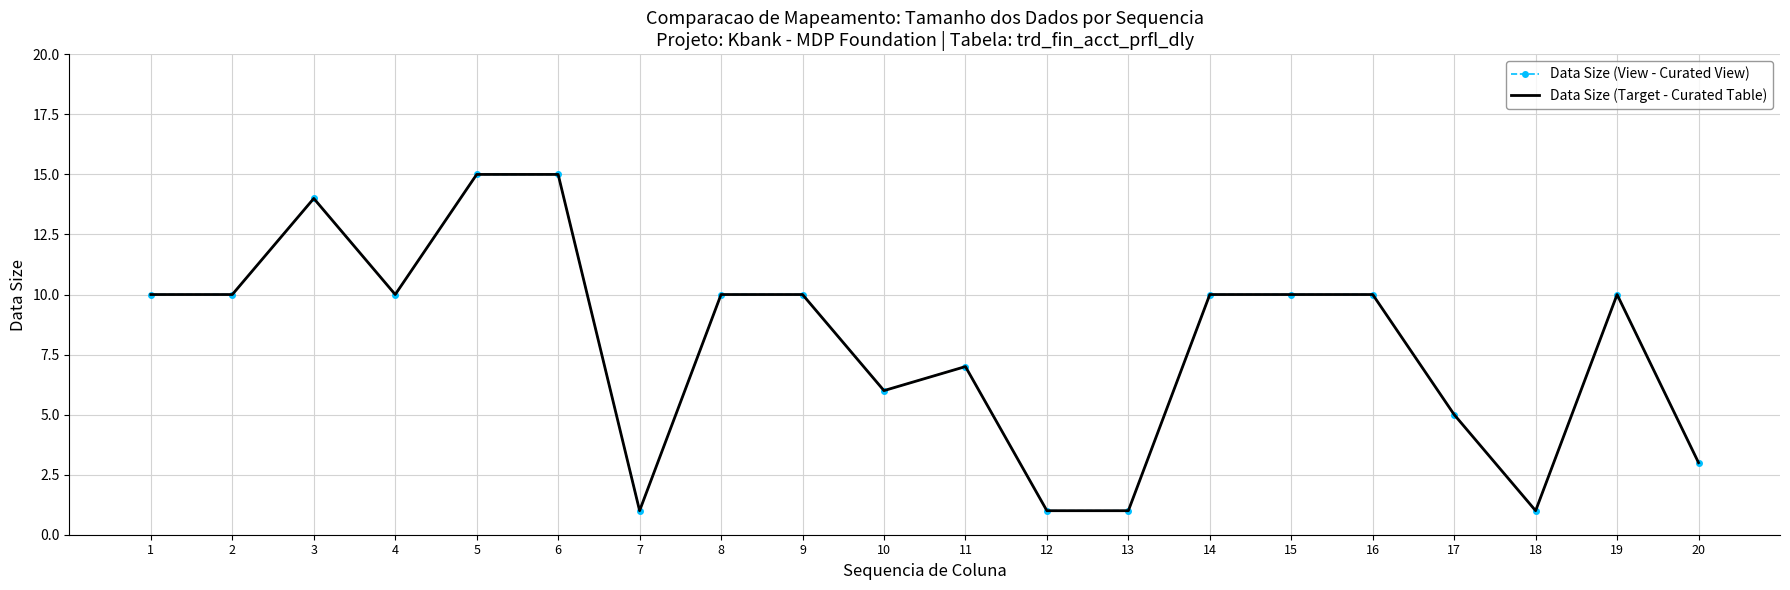

What is the maximum value shown in the chart?

15